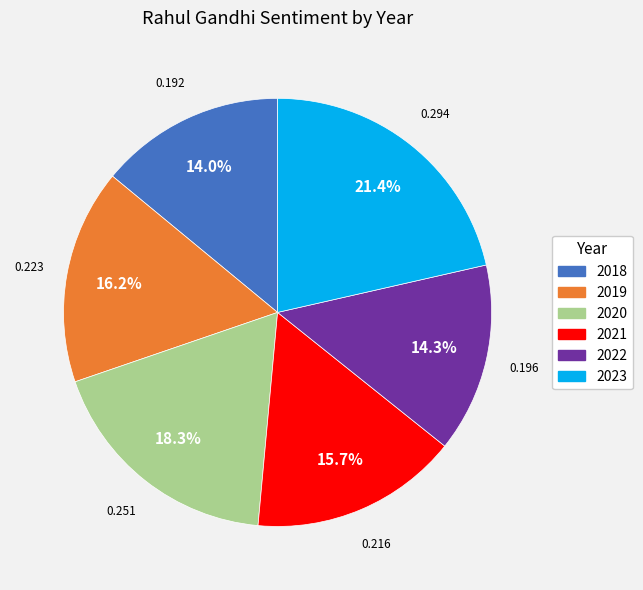

Count the number of slices in the pie.

6